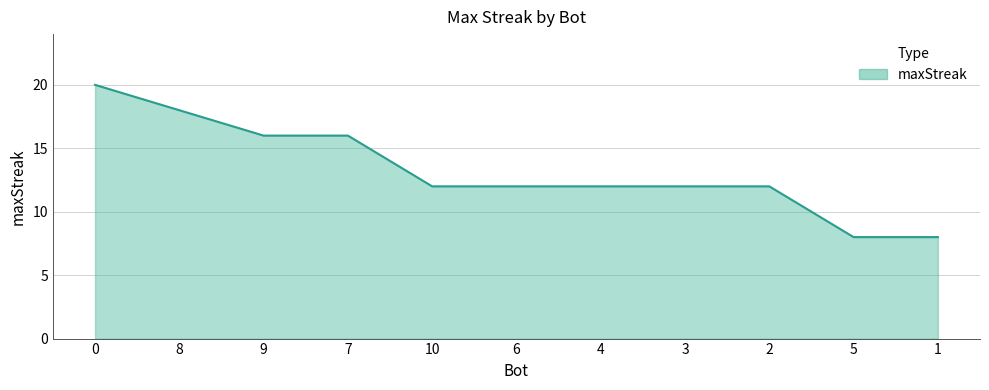

Reading right to left, what are all the values shown in this chart?

8	8	12	12	12	12	12	16	16	18	20